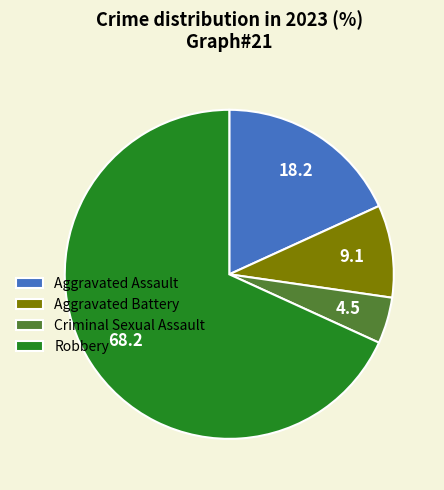

Combined, do Criminal Sexual Assault and Aggravated Battery account for over 50%?

No